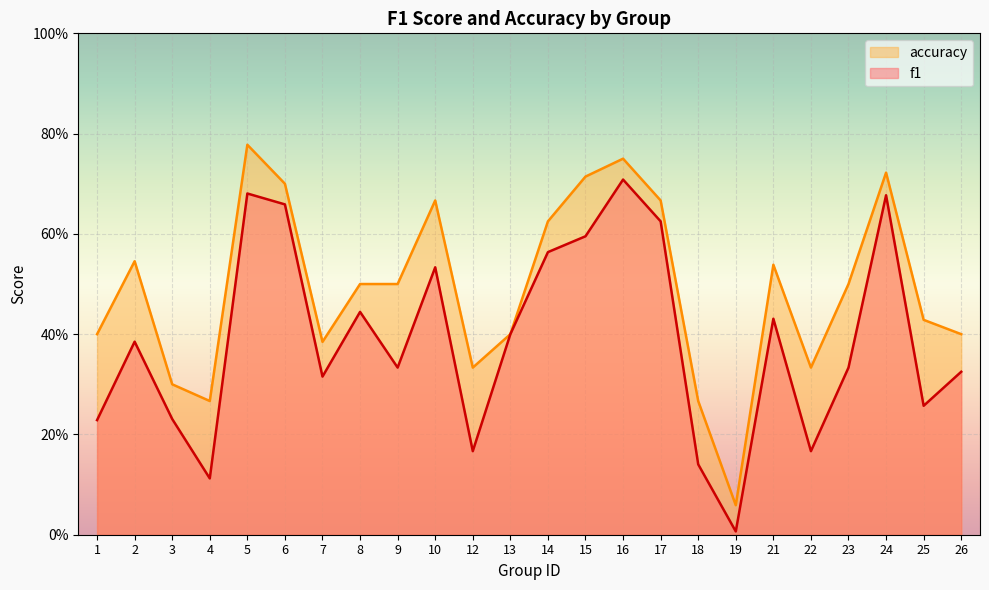

At which category is the sum across all series the highest?

5